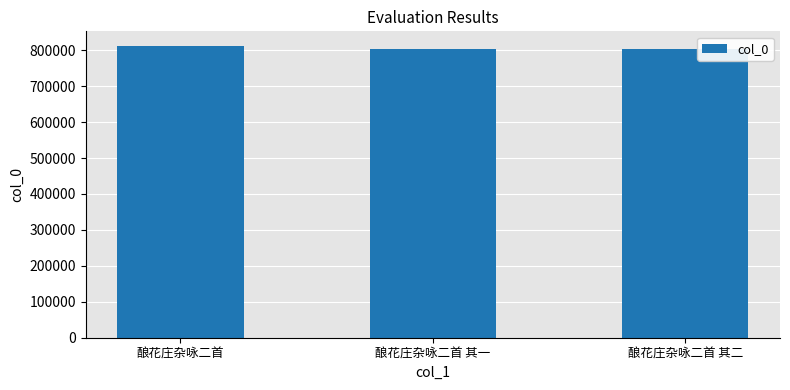

Where does the data first go above 804660?

酿花庄杂咏二首